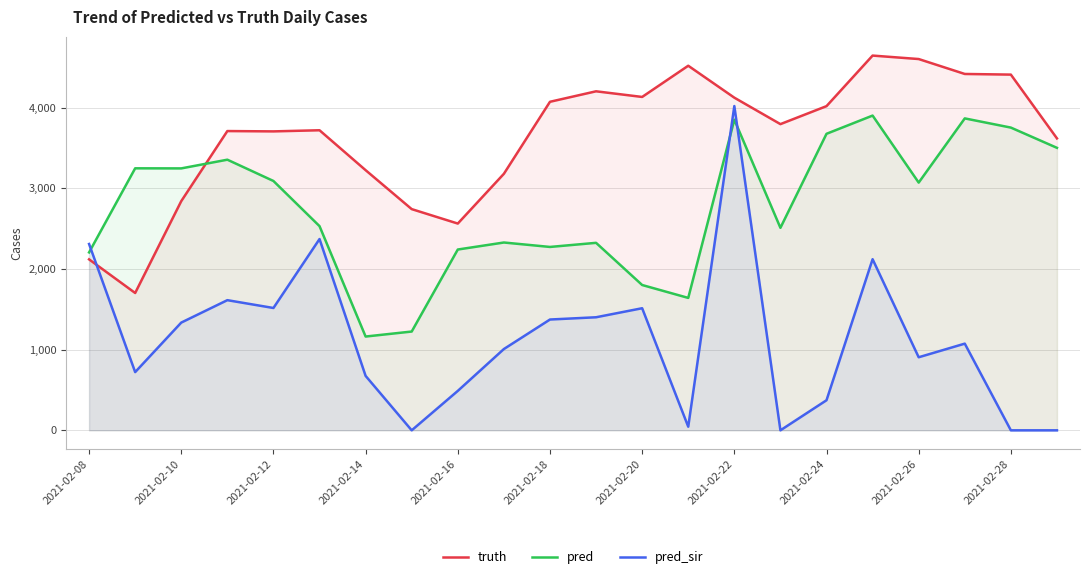

Reading left to right, transcribe all the data shown in this chart.

truth: 2120.0	1703.0	2842.0	3711.0	3707.0	3721.0	3226.0	2743.0	2564.0	3181.0	4074.0	4204.0	4134.0	4521.0	4125.0	3797.0	4020.0	4647.0	4604.0	4419.0	4411.0	3620.0
pred: 2206.2	3249.0	3248.0	3356.0	3092.0	2532.0	1163.0	1225.0	2242.0	2329.0	2274.0	2325.0	1802.0	1642.0	3851.9	2511.0	3677.0	3903.0	3072.0	3868.0	3754.0	3503.0
pred_sir: 2310.5	722.0	1336.0	1614.0	1517.0	2372.0	675.0	0.0	489.0	1008.0	1374.0	1402.0	1514.0	45.0	4021.1	0.0	373.0	2122.0	906.0	1075.0	0.0	0.0